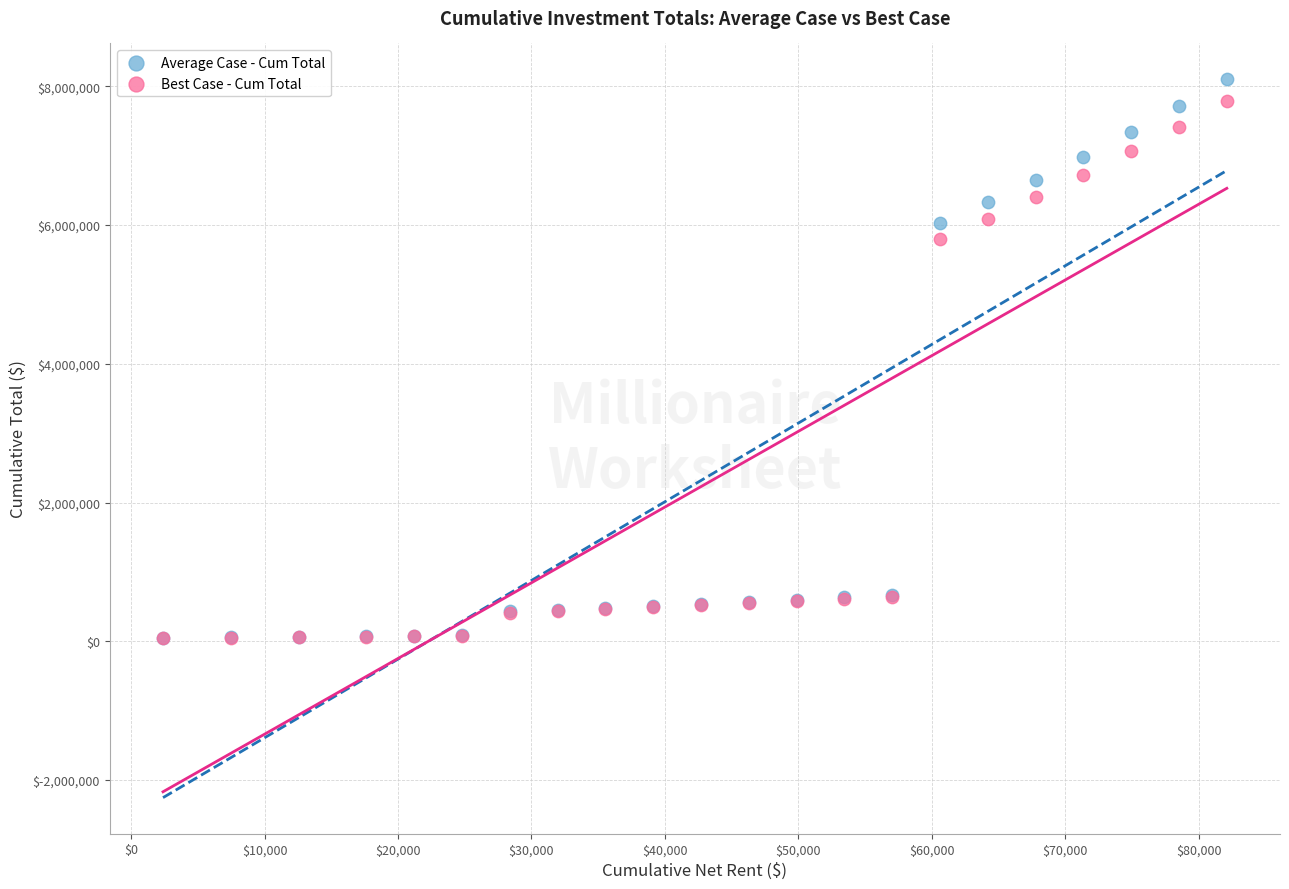

Across all series, what Y value is closest to 4073524?

5799752.1